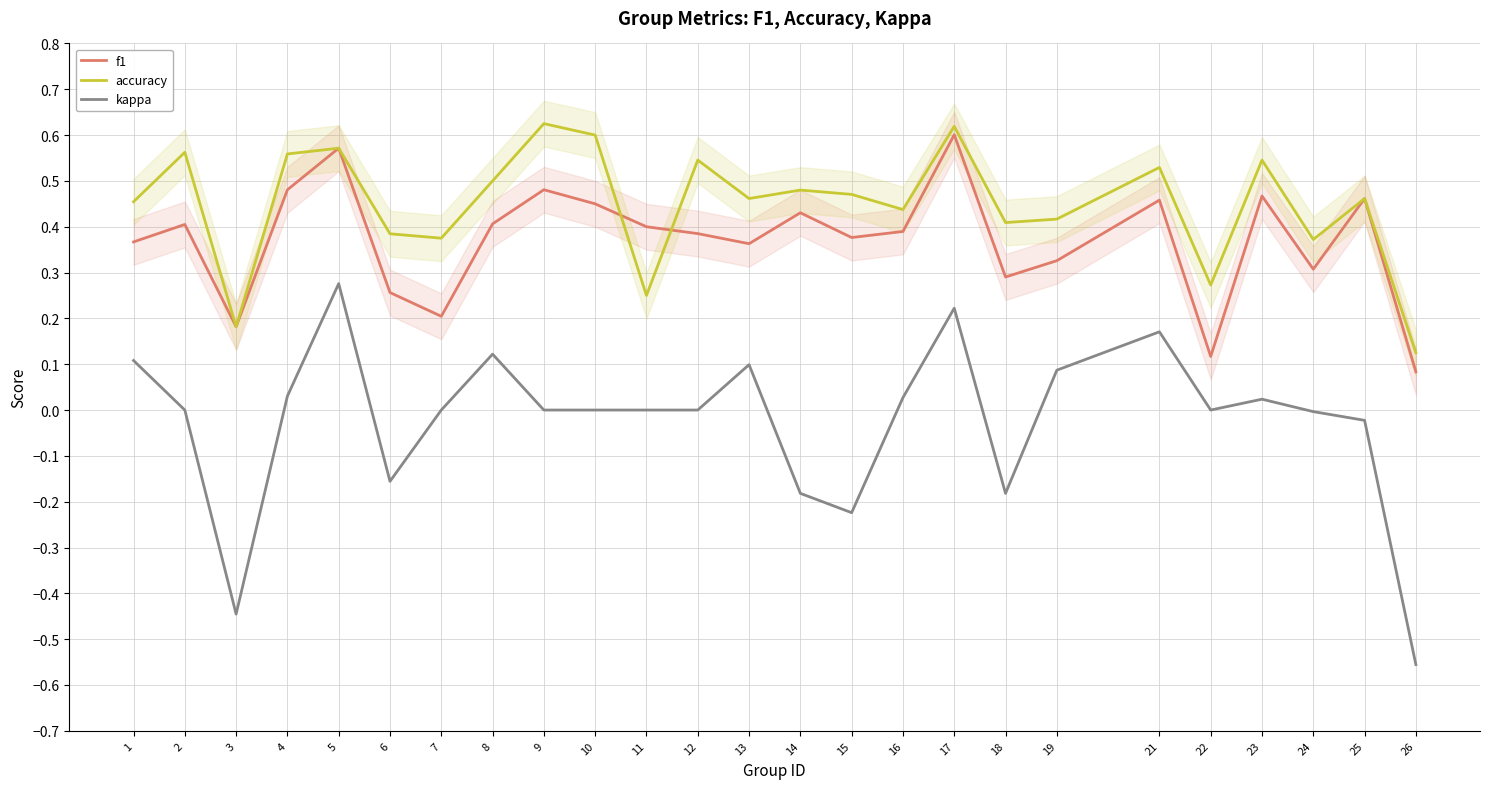

What value does the kappa series have at 8?

0.1